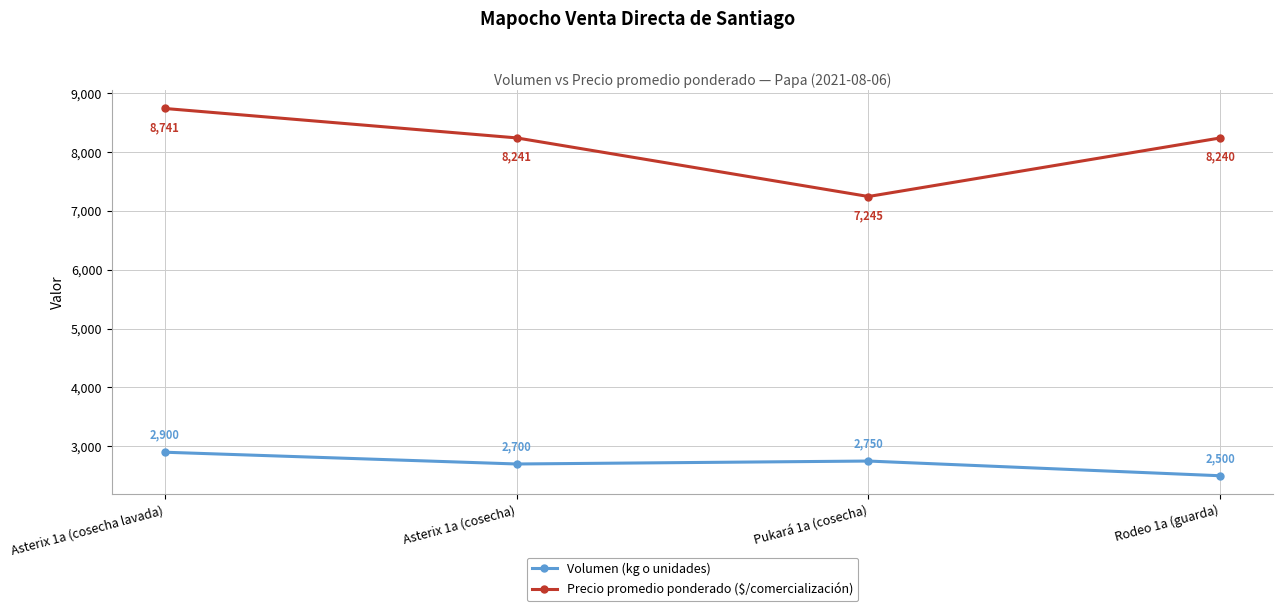

True or false: Volumen (kg o unidades) has a value of 1191 at Pukará 1a (cosecha).

False